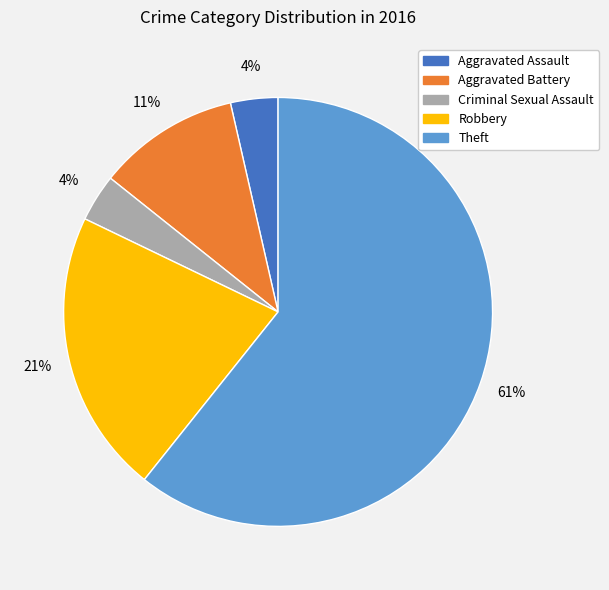

Between Criminal Sexual Assault and Theft, which is larger?

Theft